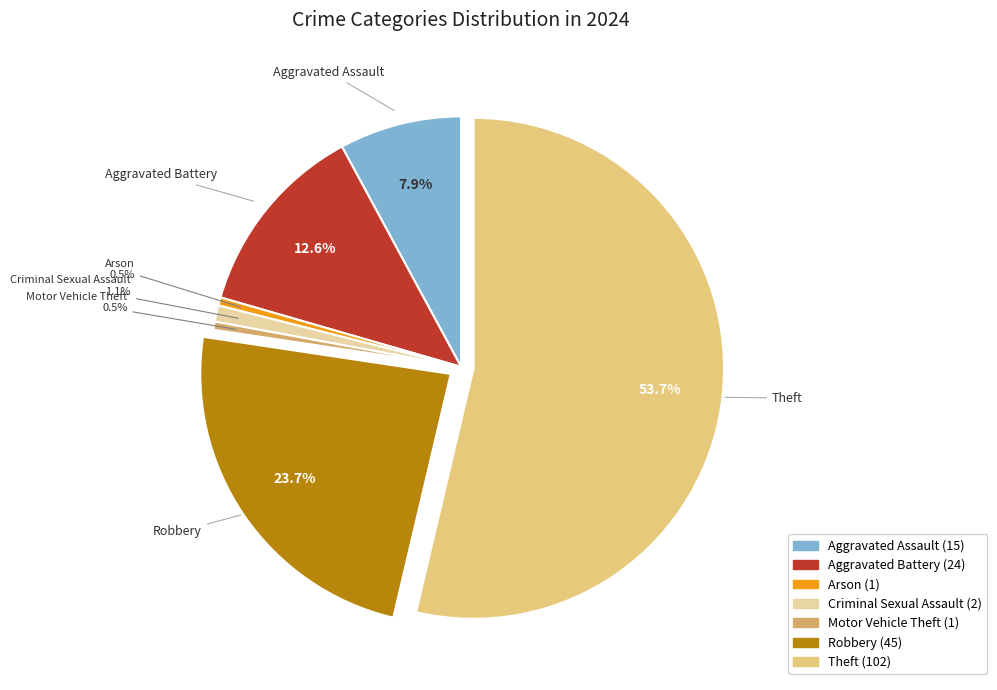

Is Robbery the majority of the pie?

No